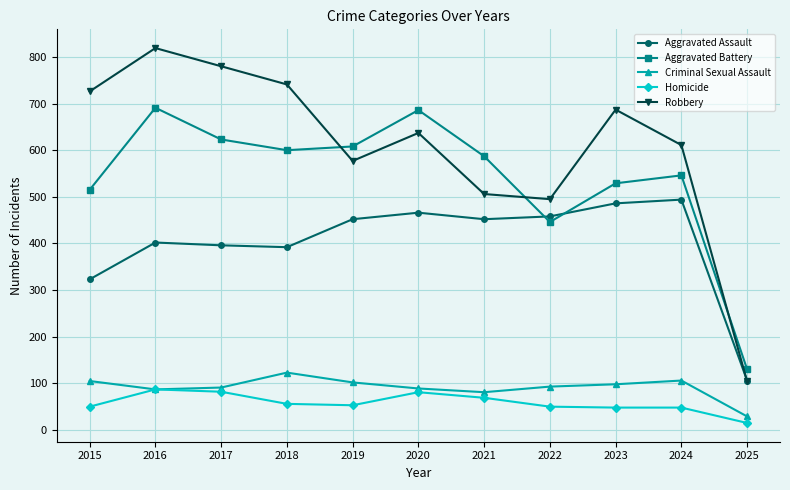

How many lines are shown in the chart?

5